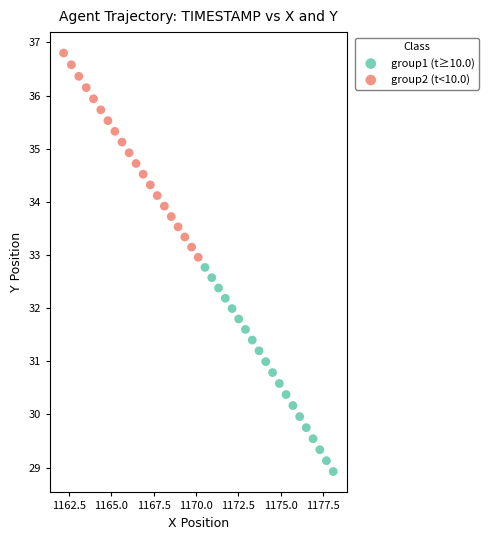

Which series contains the lowest Y value?

group1 (t≥10.0)